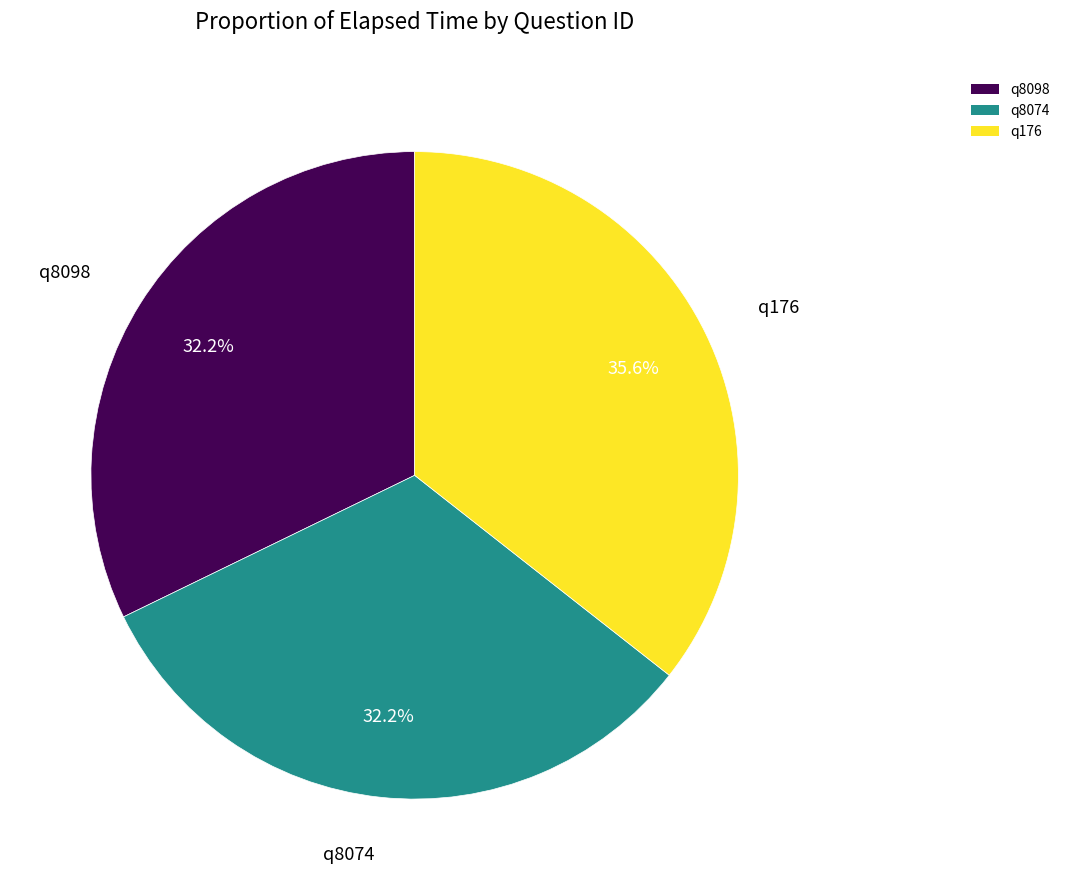

To the nearest percent, what portion does q176 represent?

36%